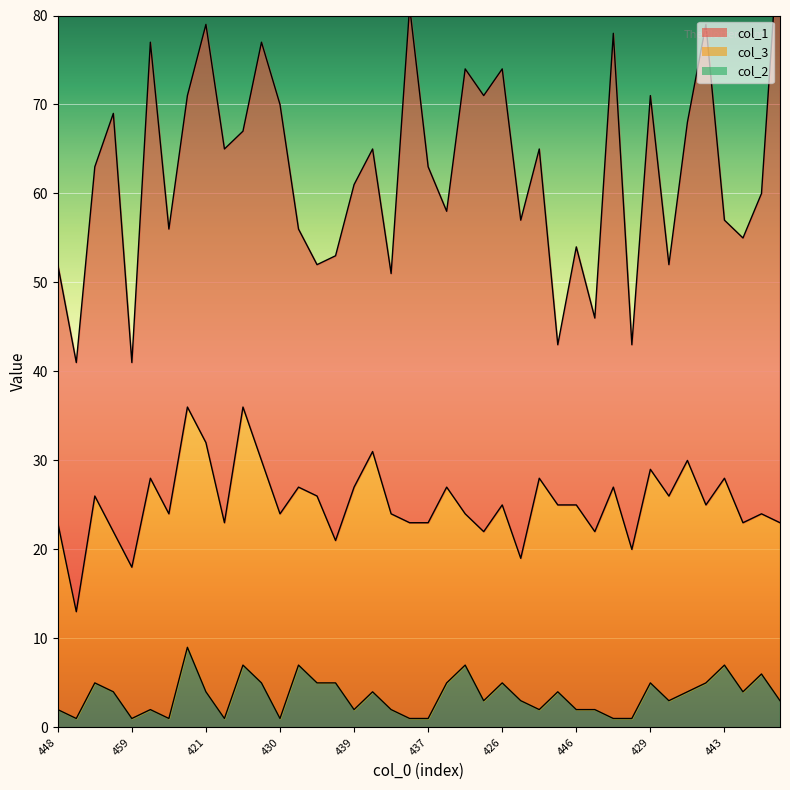

Is it true that col_2 equals 1 at 437?

True